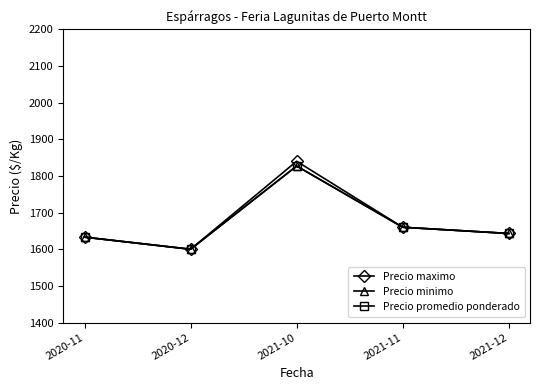

At which label does Precio promedio ponderado first exceed 1643?

2021-10